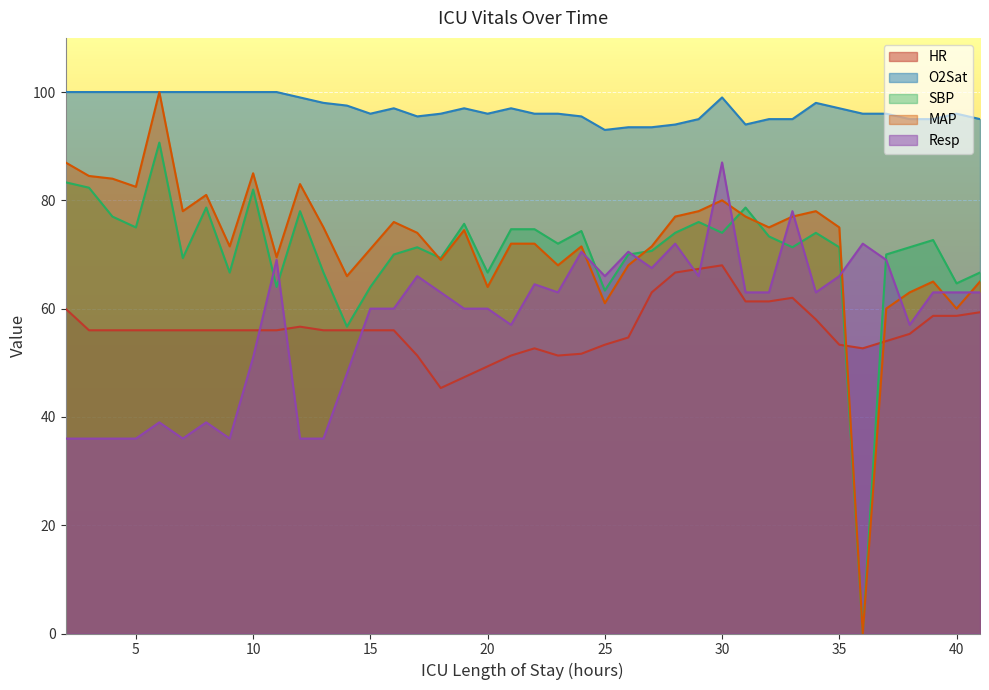

True or false: Resp and O2Sat cross at least once.

False